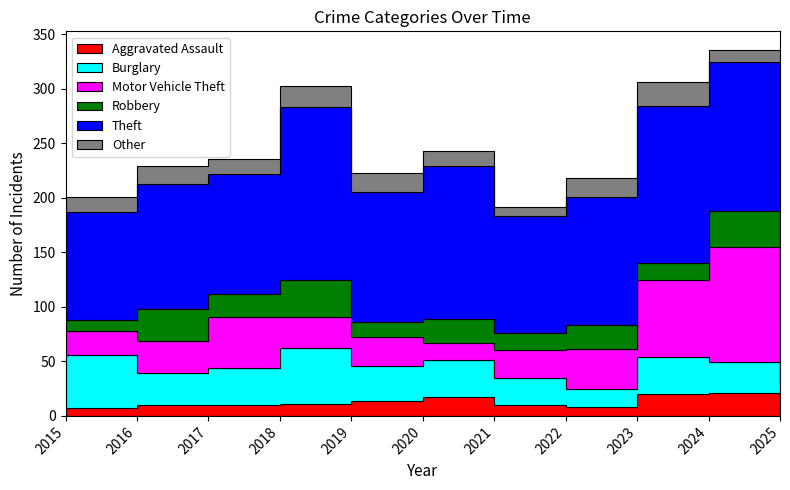

Reading left to right, list all the values displayed in this chart.

Aggravated Assault: 7	10	10	11	14	17	10	8	20	21	17
Burglary: 49	29	34	51	32	34	25	17	34	28	13
Motor Vehicle Theft: 22	30	47	29	26	16	25	36	71	106	54
Robbery: 10	29	21	34	14	22	16	22	15	33	5
Theft: 99	115	110	158	119	140	107	118	144	137	127
Other: 14	16	14	20	18	14	9	17	22	11	11